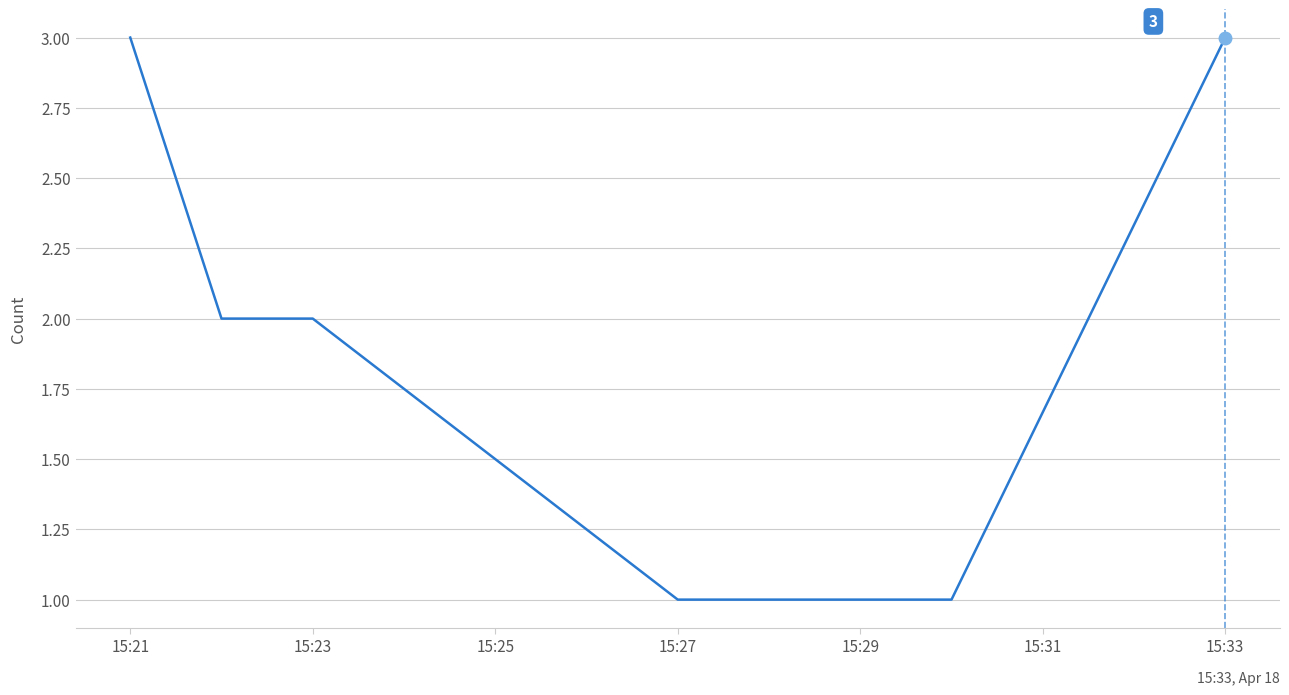

What is the sum of all values?

12